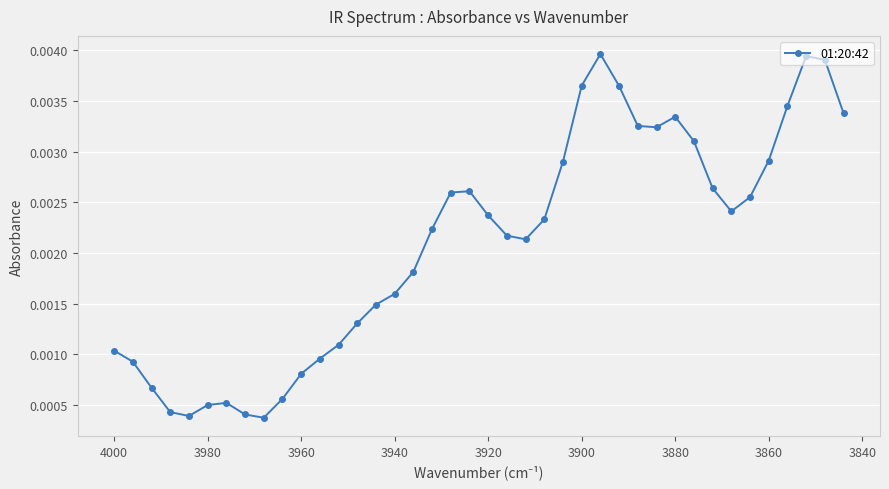

How many categories are shown in the chart?

40